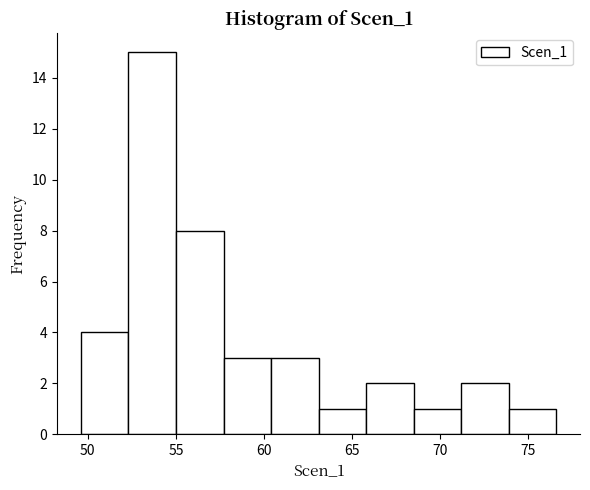

What is the height of the bar covering 66.0 to 68.5 on the x-axis? Neither the bar edges nor the heights are printed on the chart, so give them approximately, as read against the axes.

2